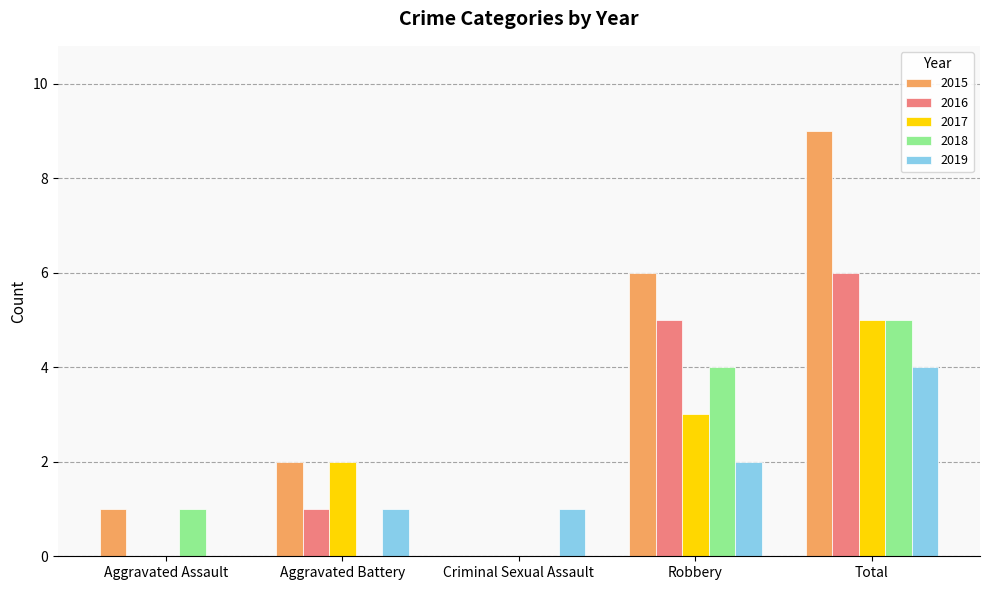

How many positive values does the 2015 series have?

4